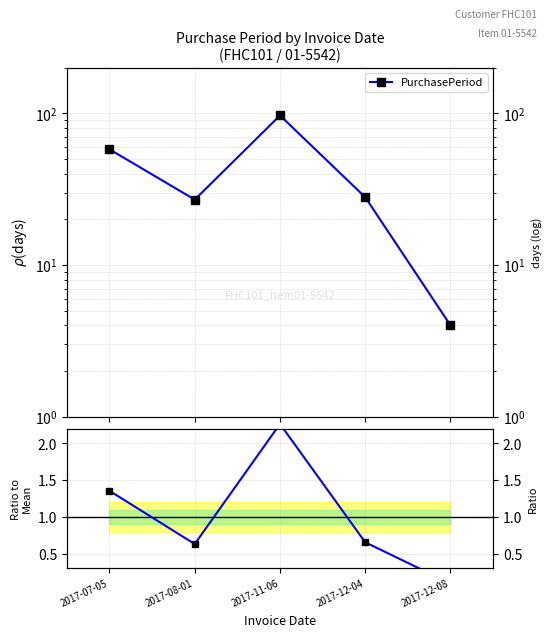

Reading left to right, transcribe all the data shown in this chart.

PurchasePeriod: 2017-07-05=58.0	2017-08-01=27.0	2017-11-06=97.0	2017-12-04=28.0	2017-12-08=4.0
Ratio to Mean: 2017-07-05=1.4	2017-08-01=0.6	2017-11-06=2.3	2017-12-04=0.7	2017-12-08=0.1